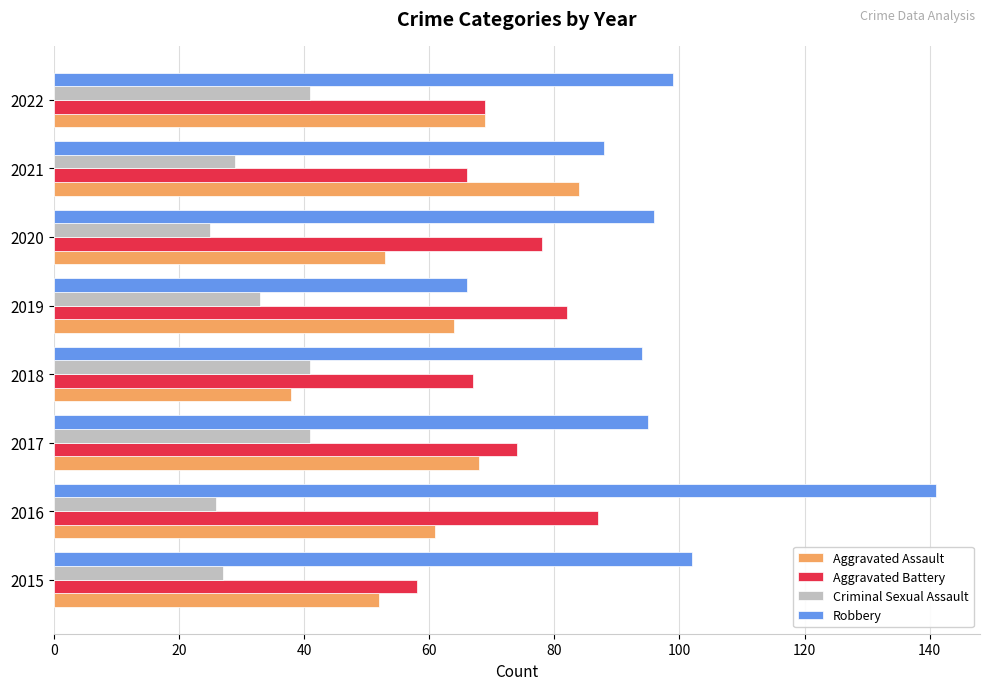

True or false: Criminal Sexual Assault has a value of 11 at 2020.

False